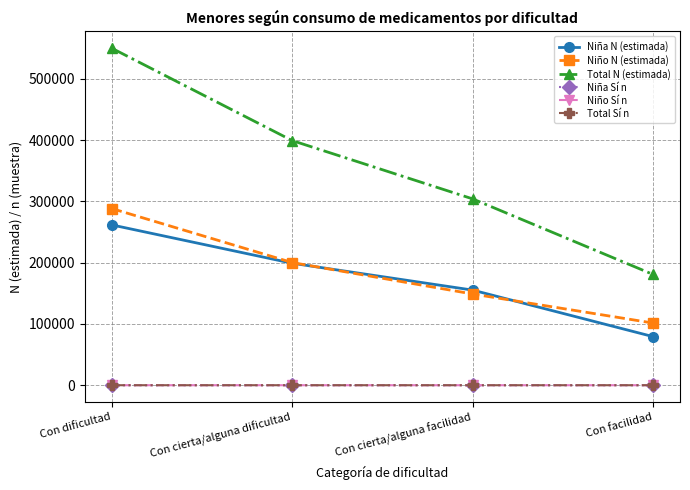

Which series has the largest total across all categories?

Total N (estimada)